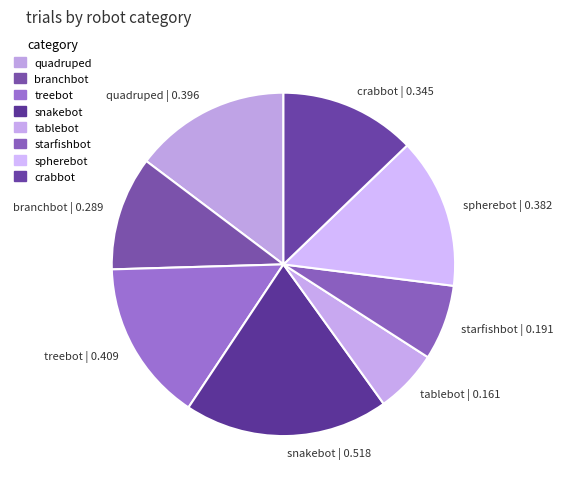

Is it true that treebot | 0.409 is 15% of the pie?

True